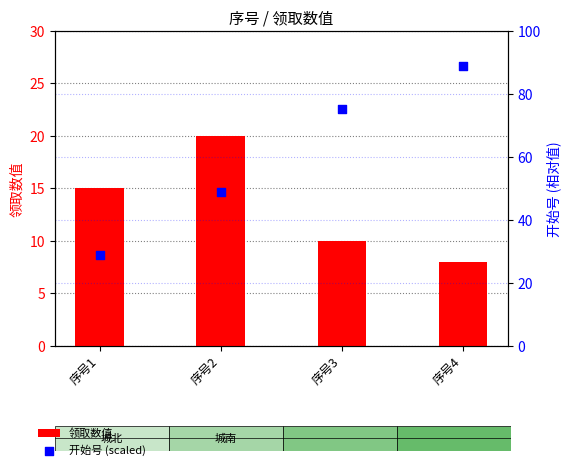

Which series has the largest total across all categories?

开始号 (scaled)